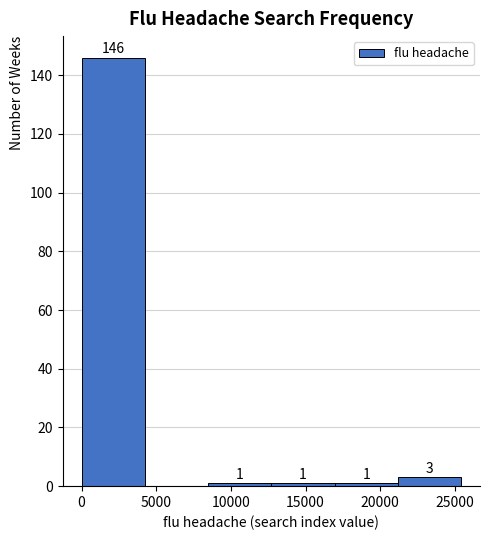

Which range on the x-axis has the tallest bar?

0 to 4000